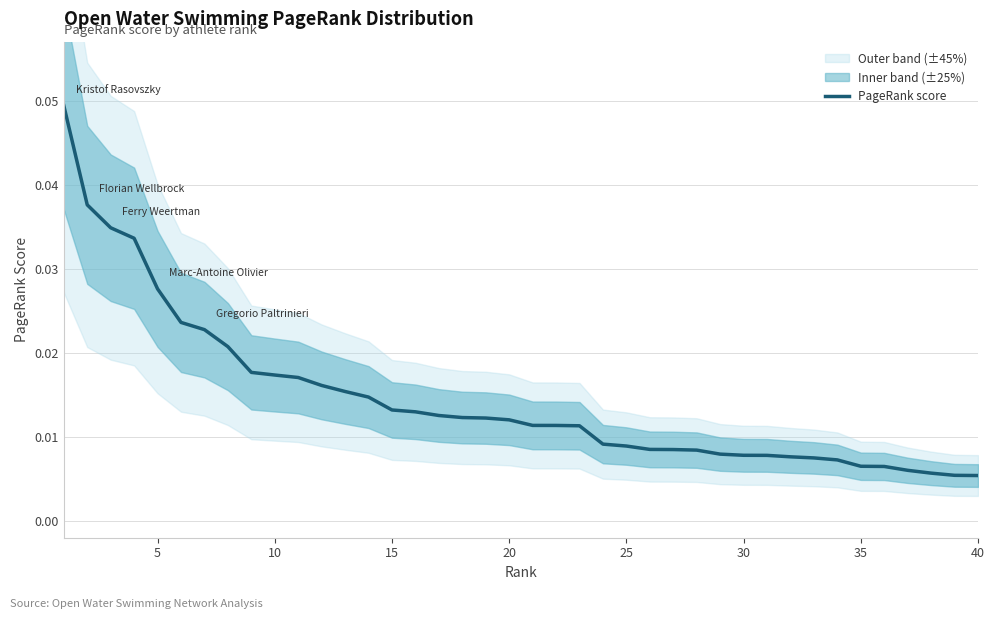

True or false: there are more than 0 points higher than both neighbors.

False